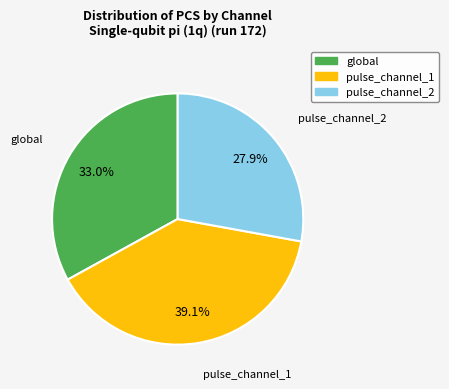

To the nearest percent, what percentage of the pie is pulse_channel_1?

39%